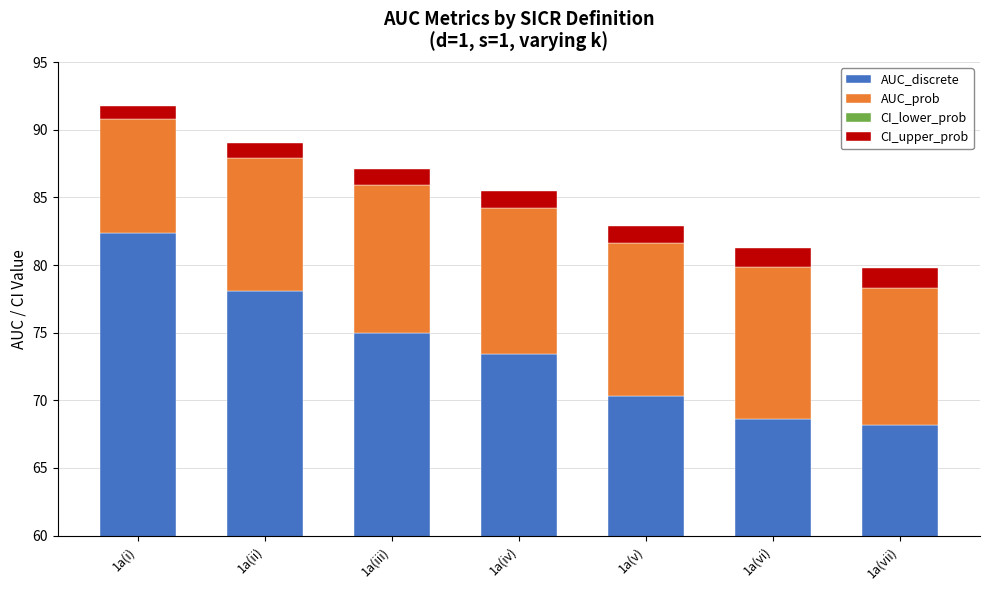

Count the number of data series in this chart.

4